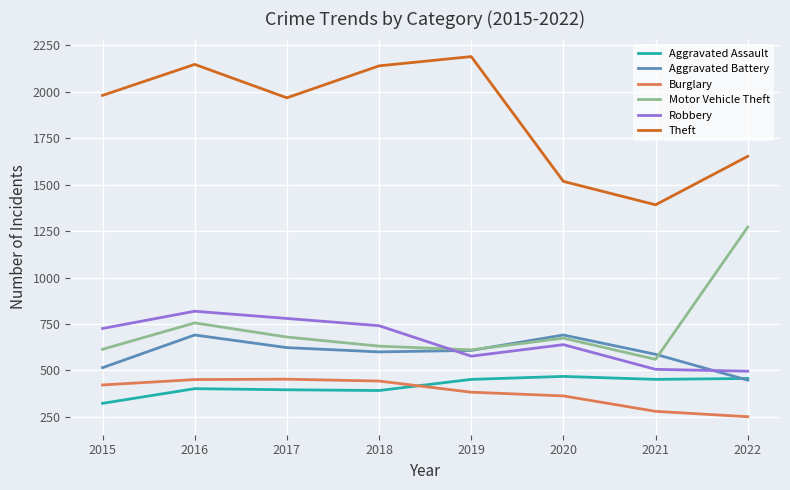

Is it true that Motor Vehicle Theft equals 680 at 2017?

True